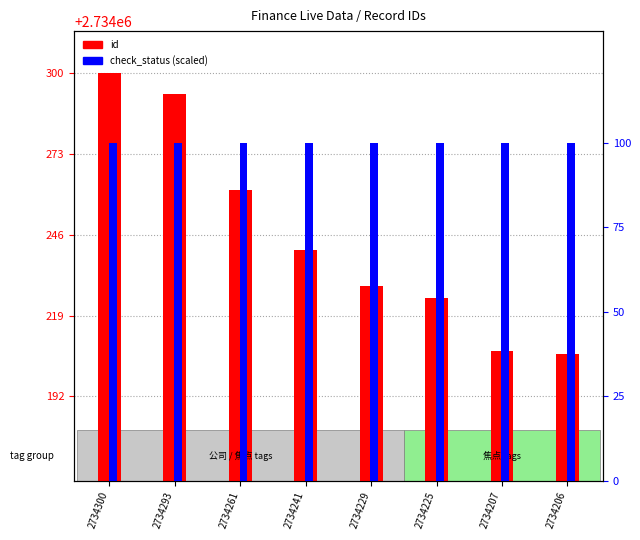

What is the maximum value for check_status (scaled)?

100